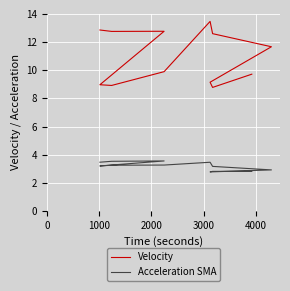

How many values in the Acceleration SMA series exceed 3?

8